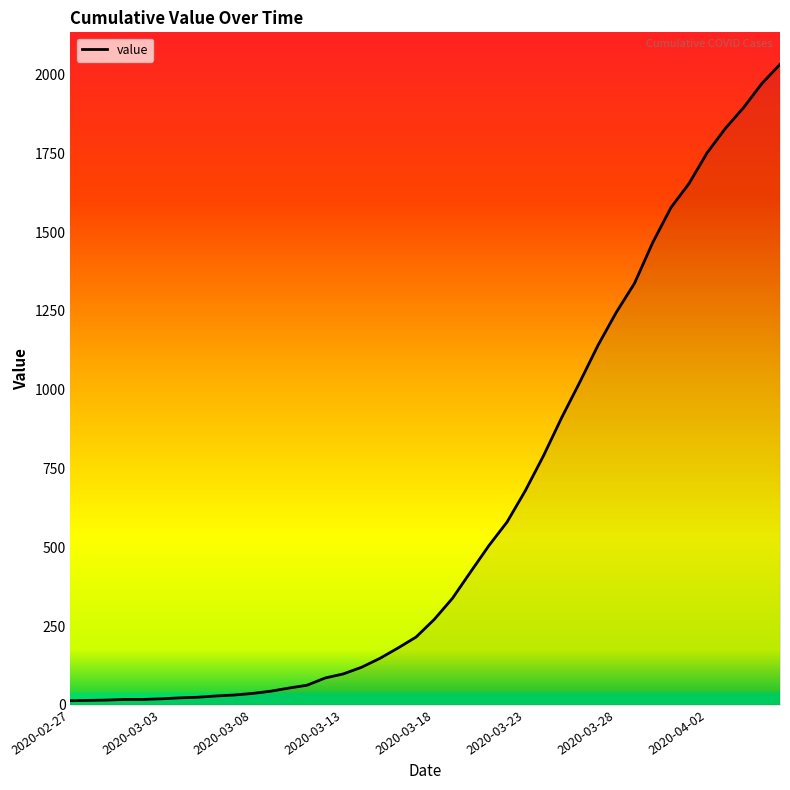

What is the greatest value displayed?

2032